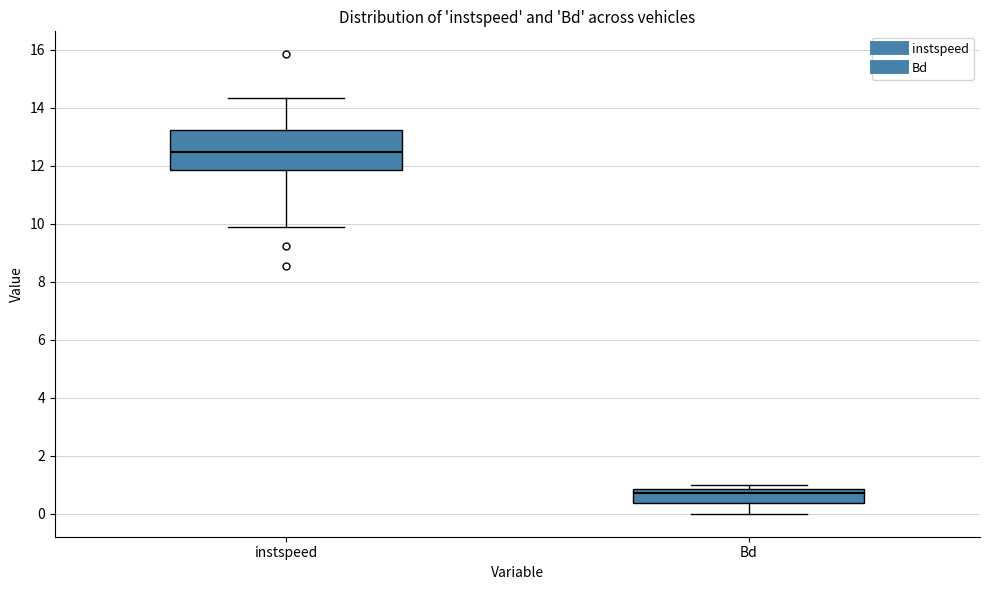

Reading left to right, transcribe this box plot: for each box, give where its median line is, the range the box spans, and where its two whiskers end, as read against the y-axis. The values are not printed on the chart, so give them approximately, as read against the axis.

instspeed: median 12.4, box 11.8 to 13.2, whiskers 9.8 to 14.4
Bd: median 0.8 (just below the box's upper edge), box 0.4 to 0.8, whiskers 0.0 to 1.0